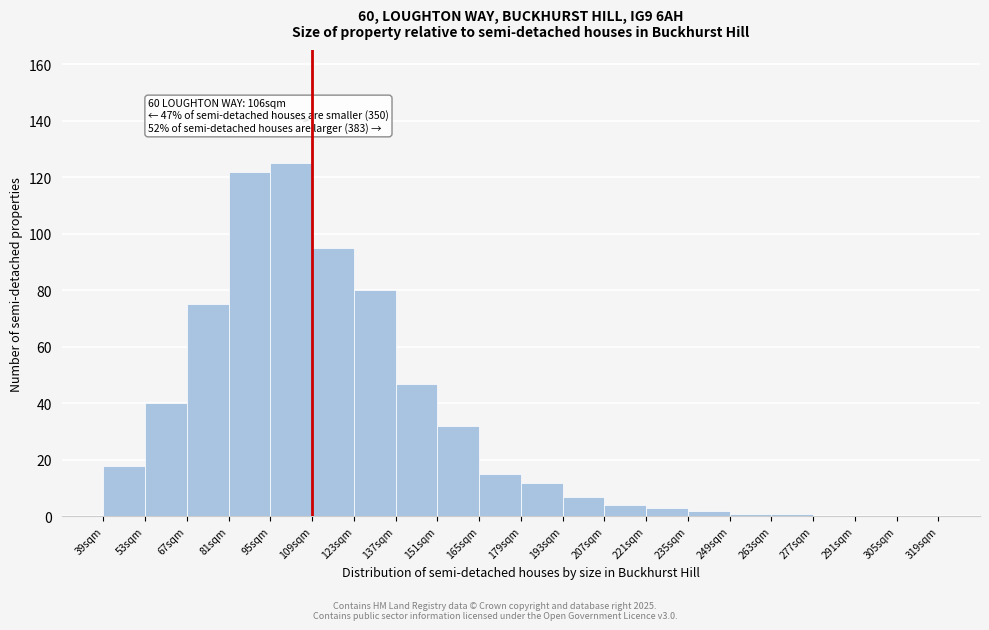

Which range on the x-axis has the tallest bar?

95 to 109